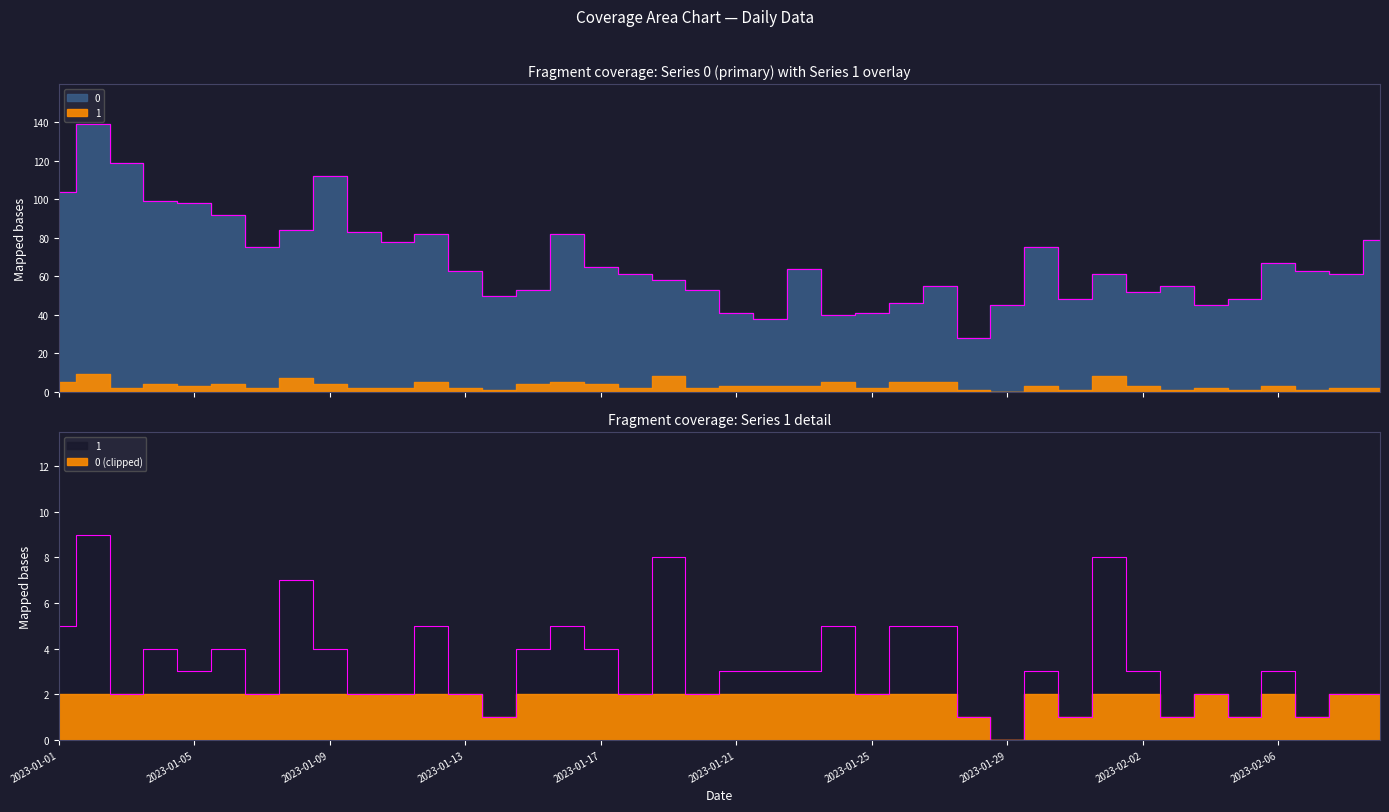

Rank the series by their average value, from lowest to highest.

1, 0